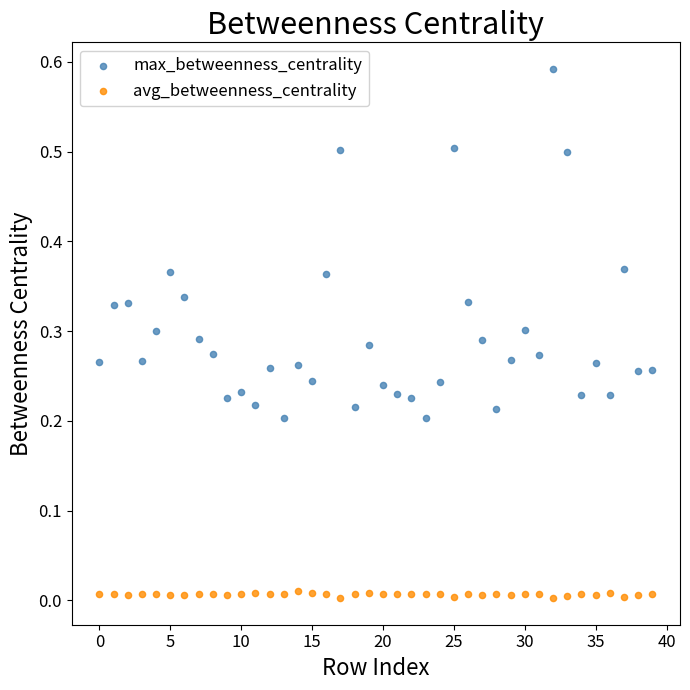

Which series reaches the maximum Y coordinate?

max_betweenness_centrality